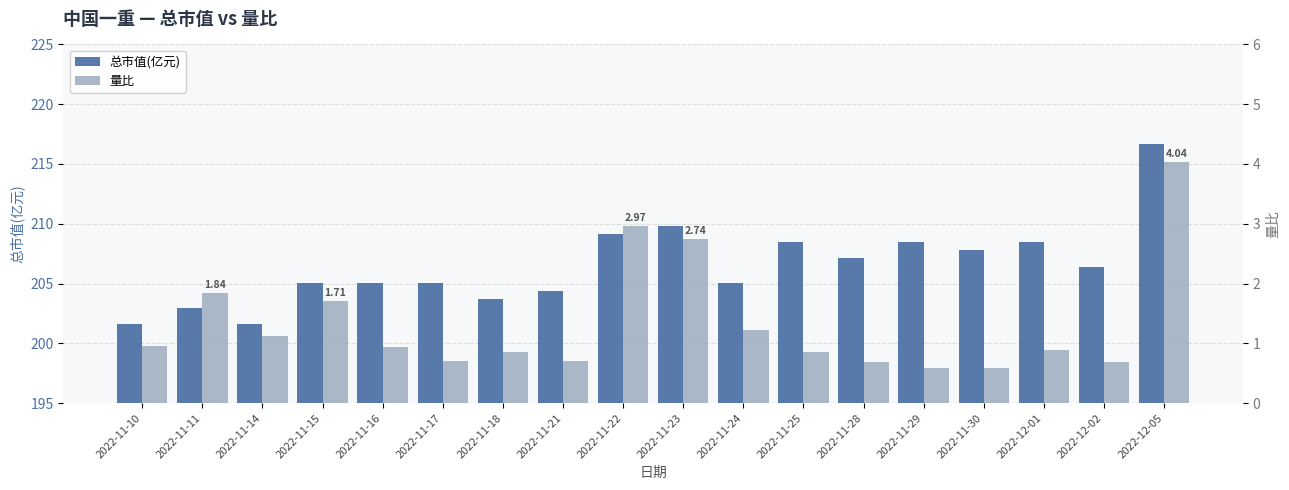

Which series has the largest range (max minus min)?

总市值(亿元)